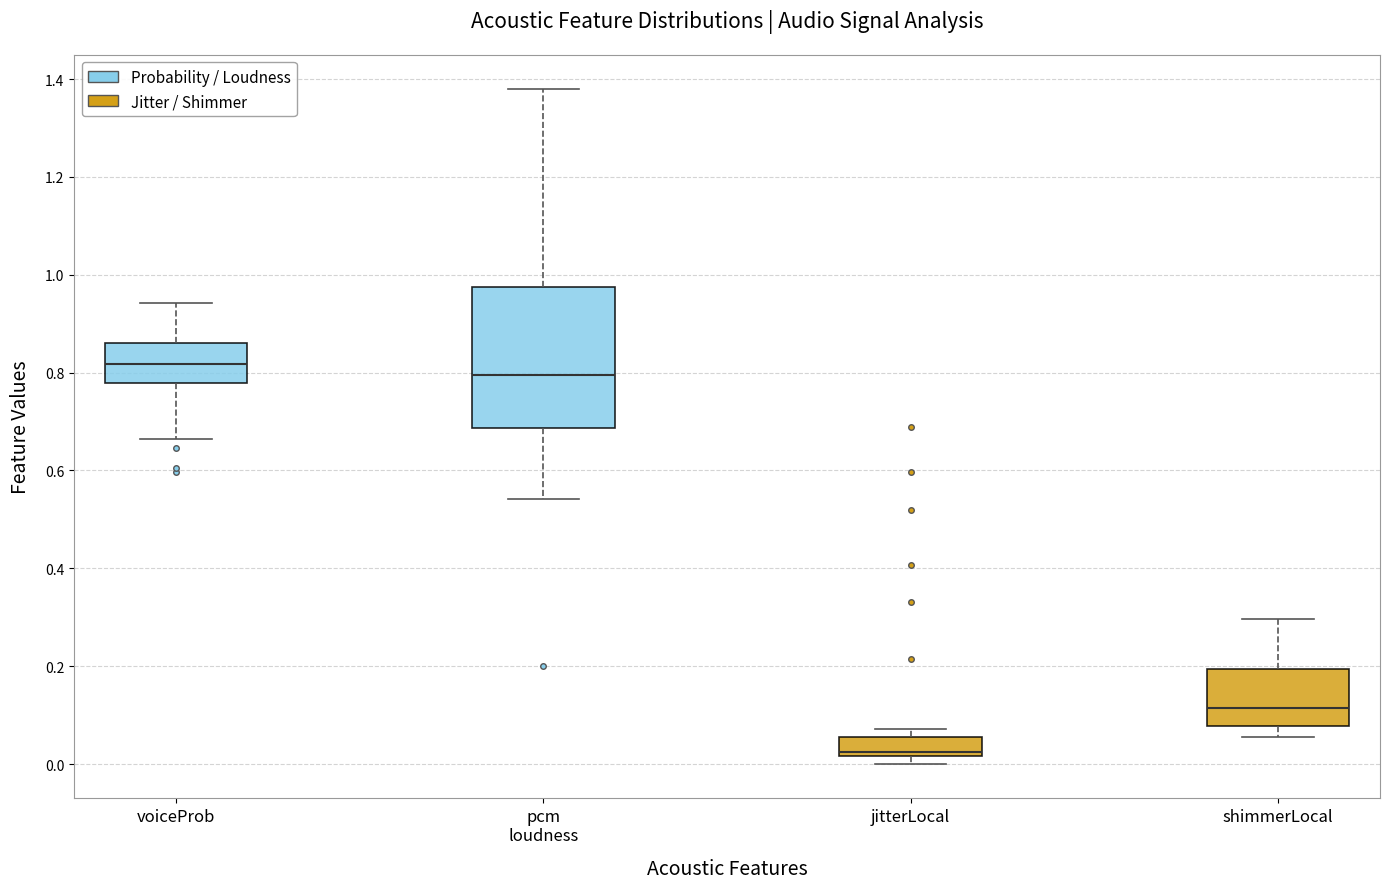

Which box's median line is the lowest?

jitterLocal